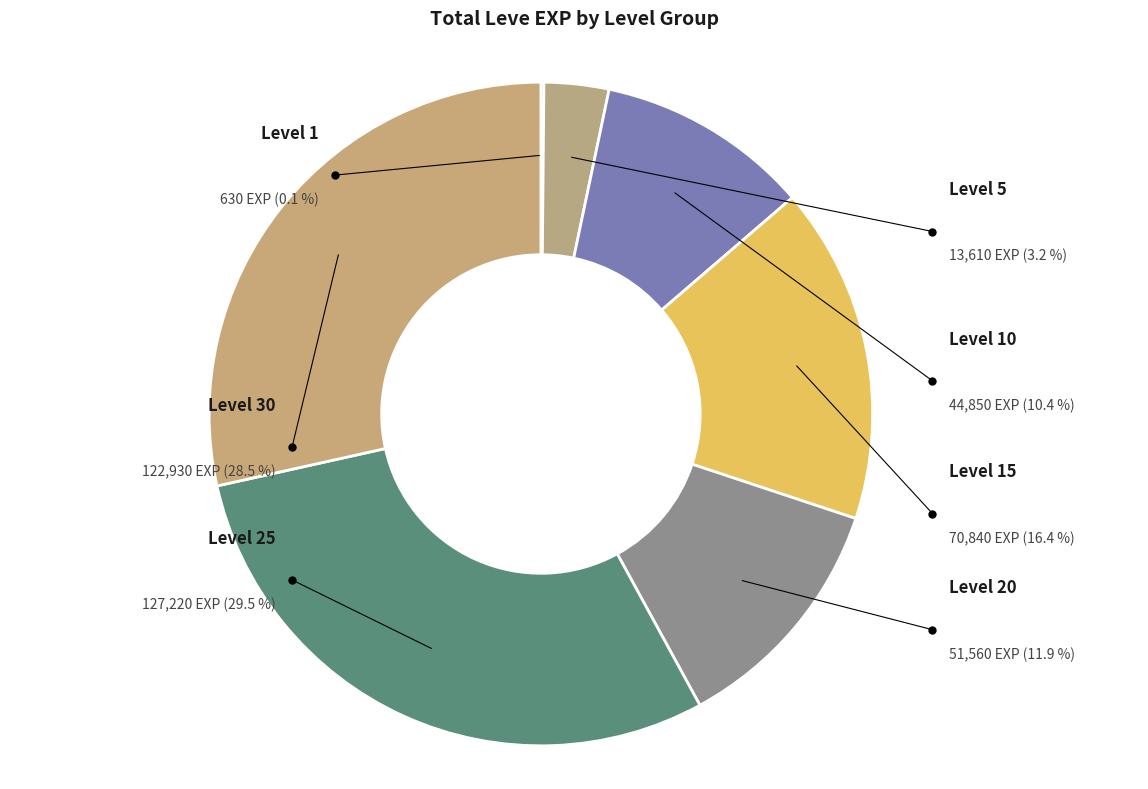

Do 7 and 14 together represent more than half of the pie?

No